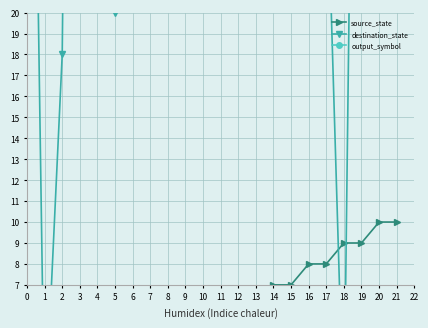

What is the label of the 14th point from the left?

12